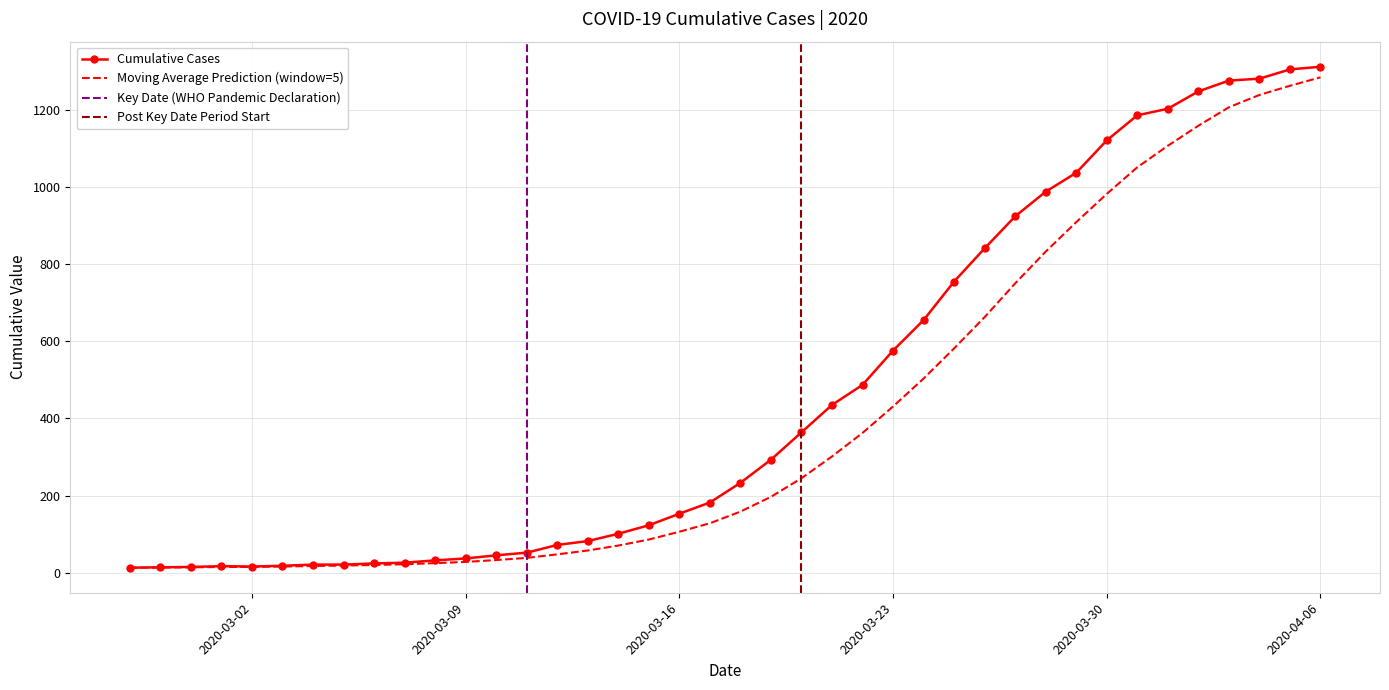

Where does the data first go above 233?

2020-03-19